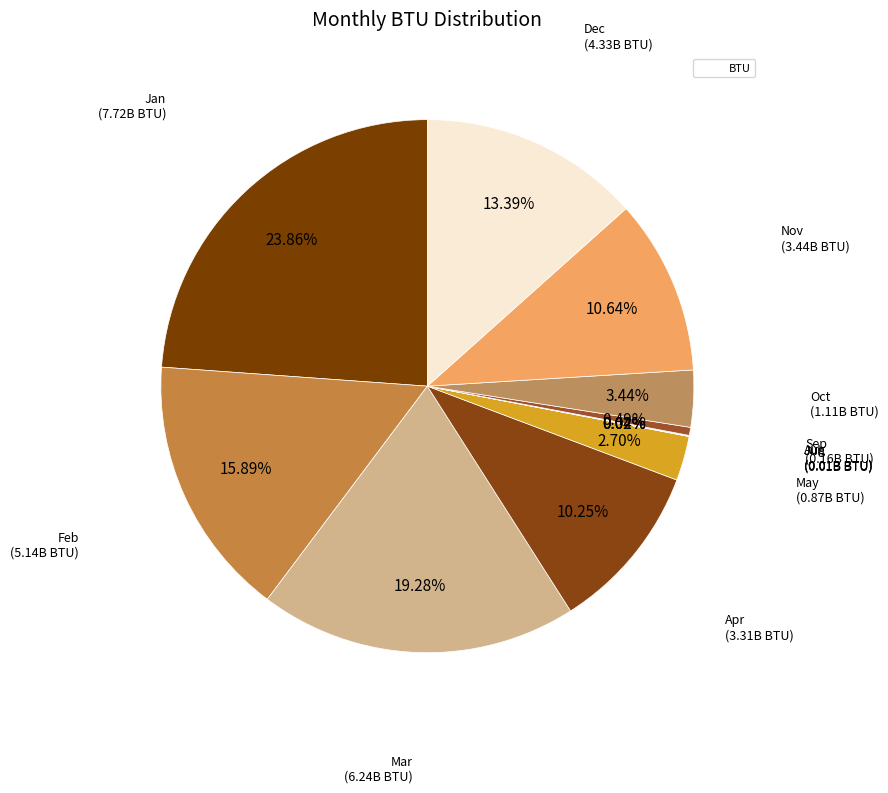

Is there any slice that represents more than half of the pie?

No